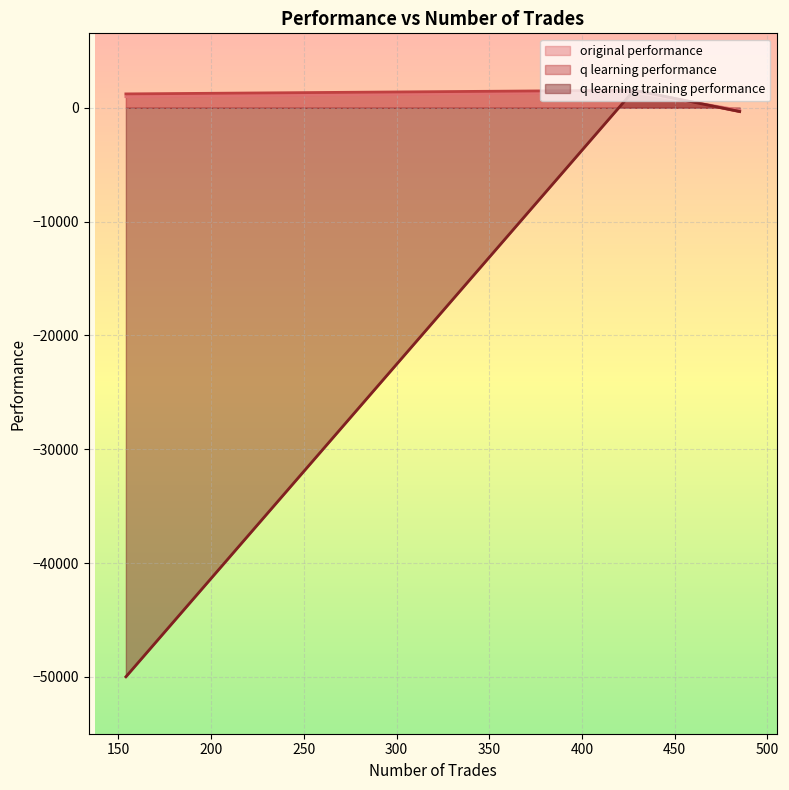

What is the average value of the q learning performance series?

805.5